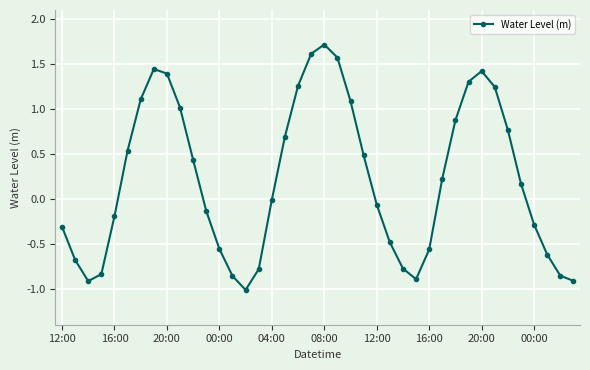

True or false: there are more than 2 points higher than both neighbors.

True